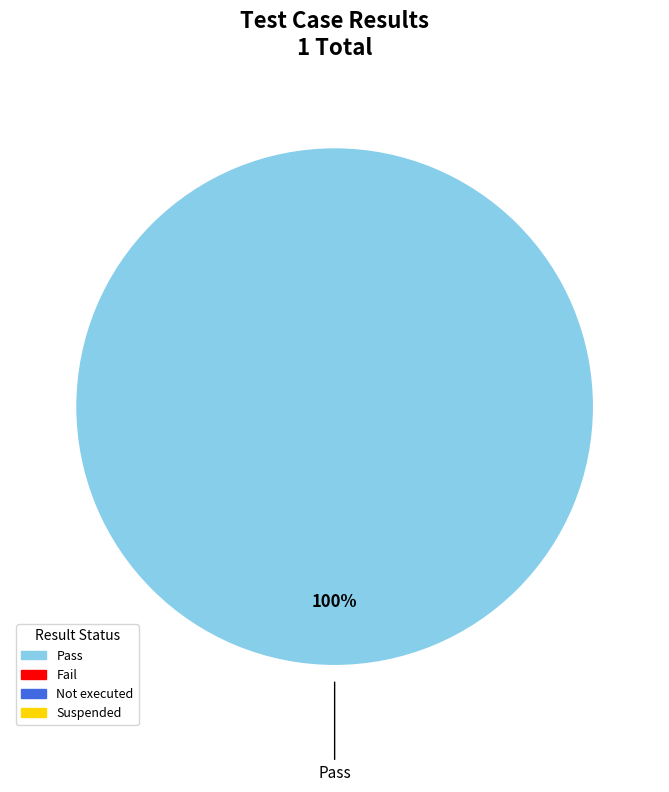

Does any single category account for the majority?

Yes